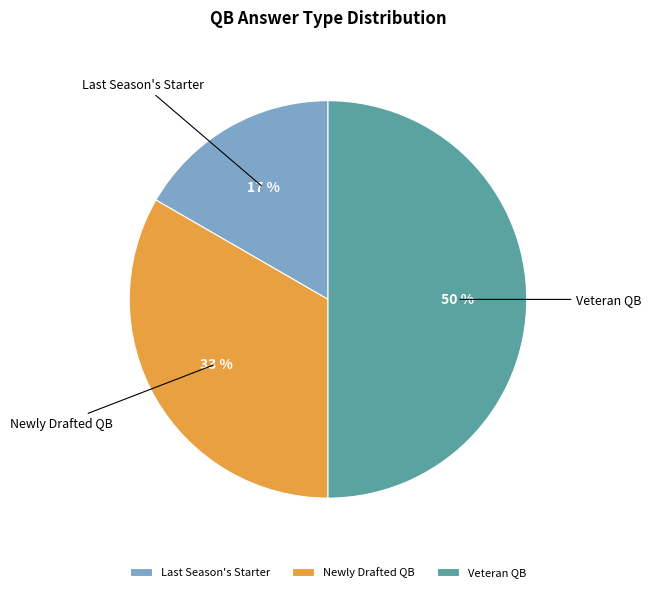

Rank the categories by value from lowest to highest.

Last Season's Starter, Newly Drafted QB, Veteran QB